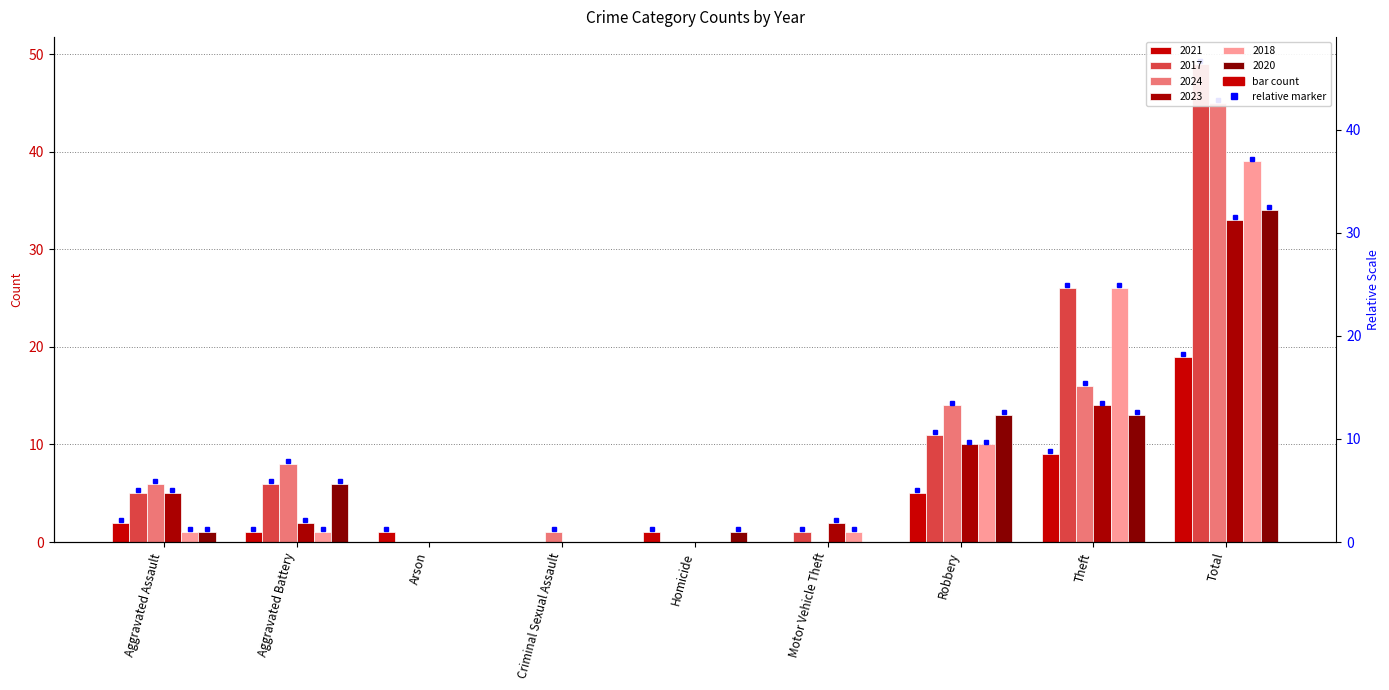

What is the difference between the 2018 values at Theft and Total?

13